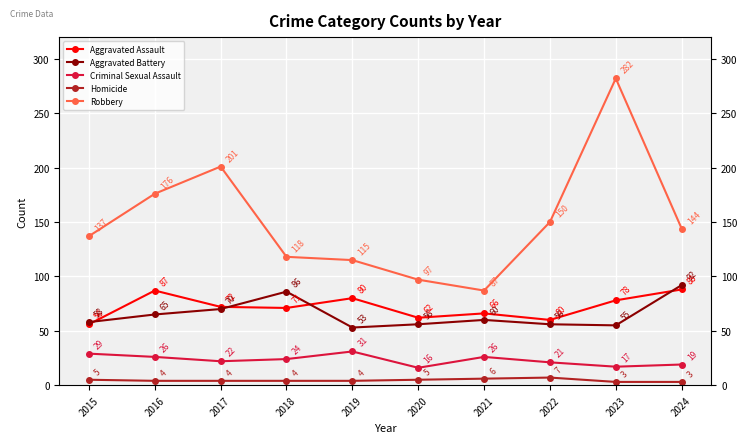

What are all the series names shown in the legend?

Aggravated Assault, Aggravated Battery, Criminal Sexual Assault, Homicide, Robbery